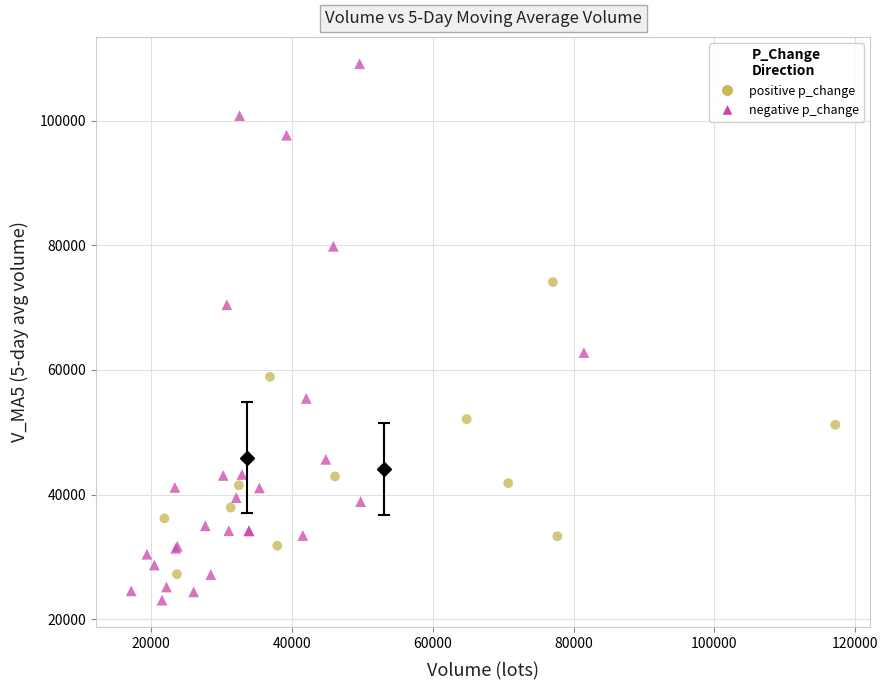

Which series has the widest spread of Y values?

negative p_change